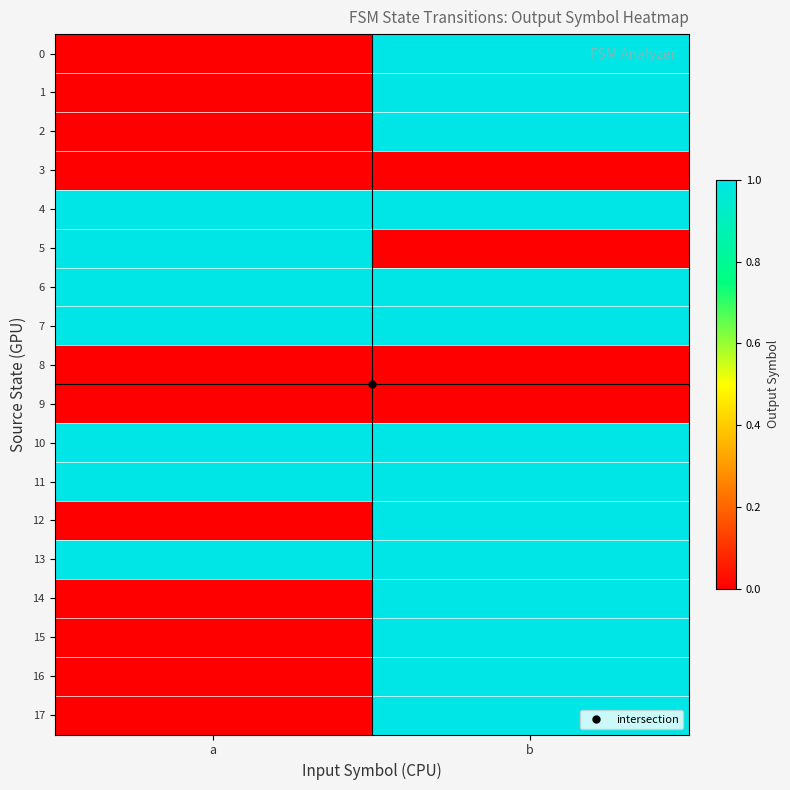

How many categories are shown in the chart?

2